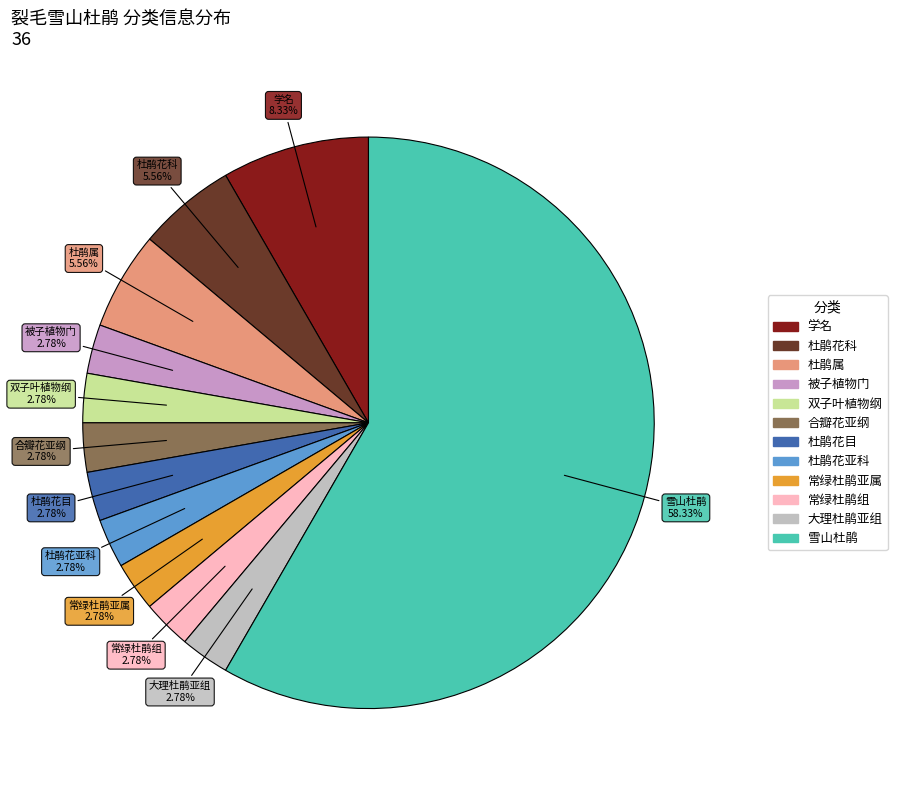

Is the sum of 学名 and 雪山杜鹃 greater than half?

Yes